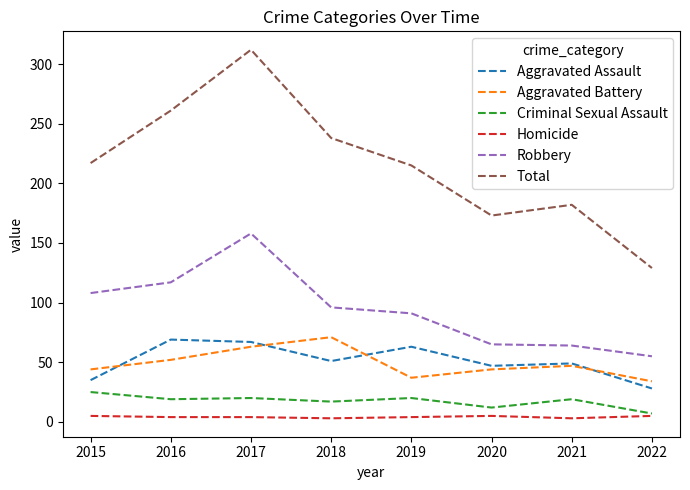

What is the maximum value for Criminal Sexual Assault?

25